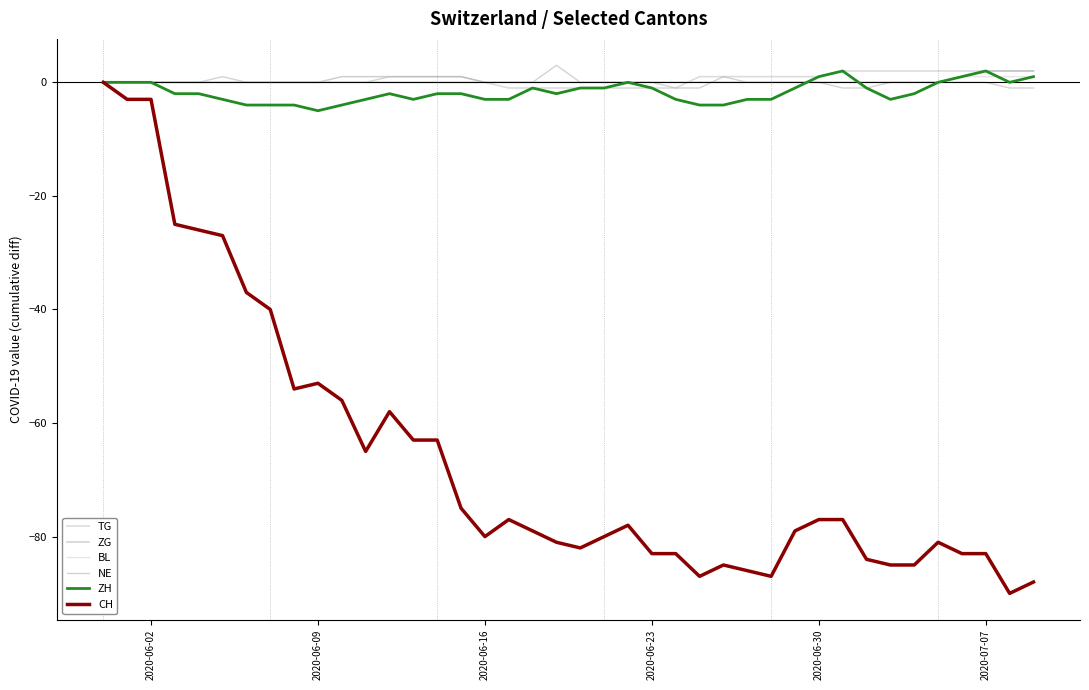

How many interior local peaks does the ZH series have?

5